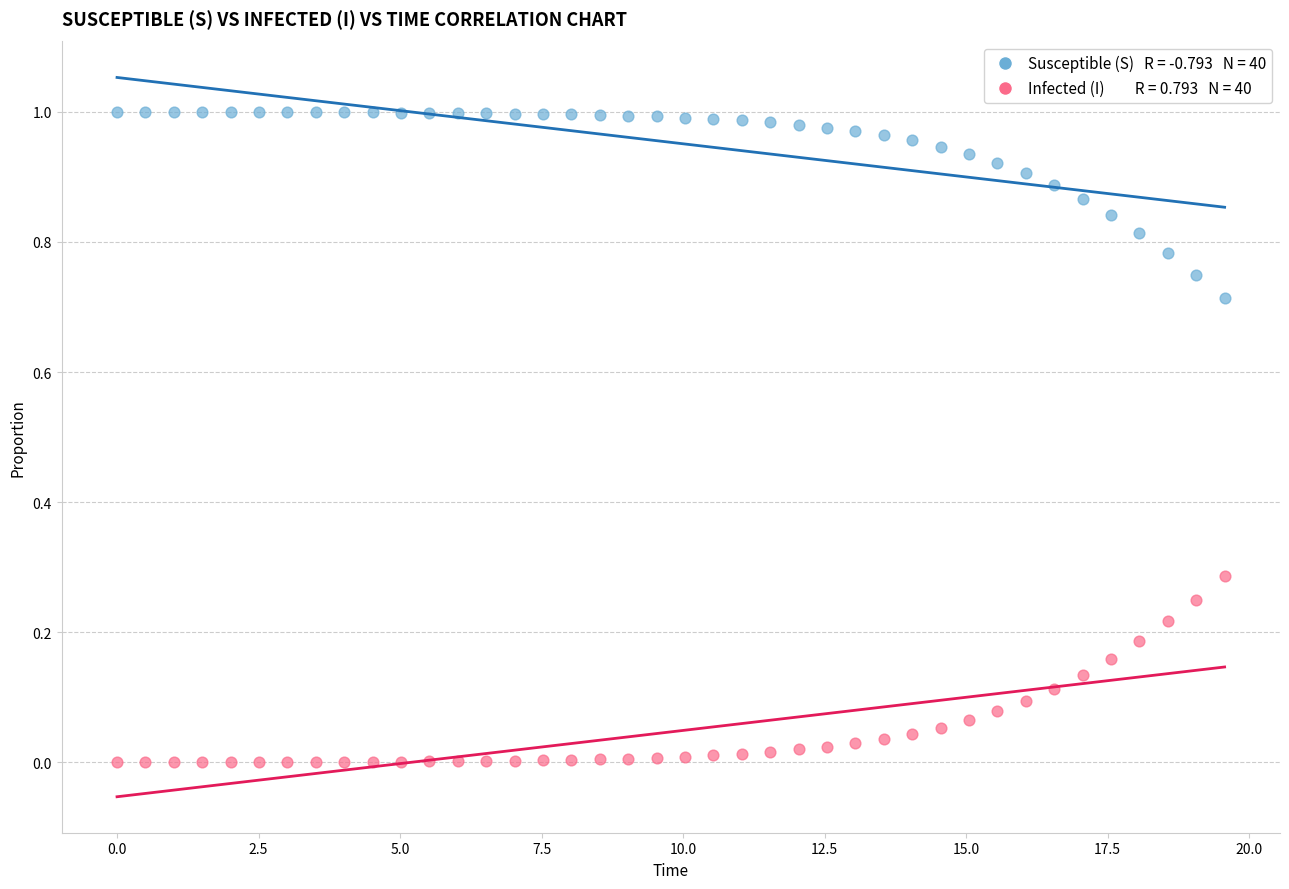

Across all data points, what is the range of X values (max minus min)?

19.6